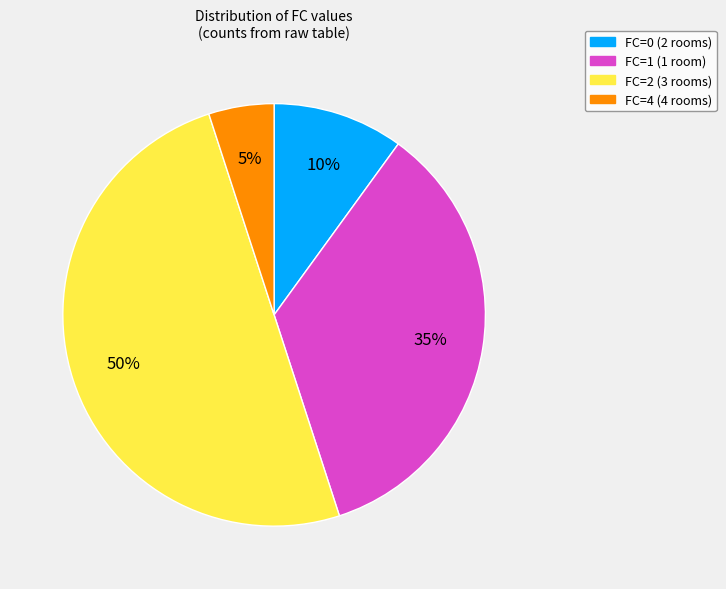

To the nearest percent, what is the average slice percentage?

25%